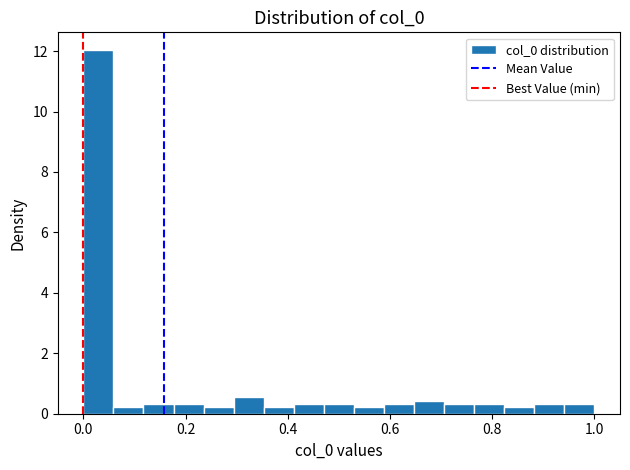

Around what value on the x-axis is the tallest bar? Give the approximate position of its centre, as read against the axis.

0.02